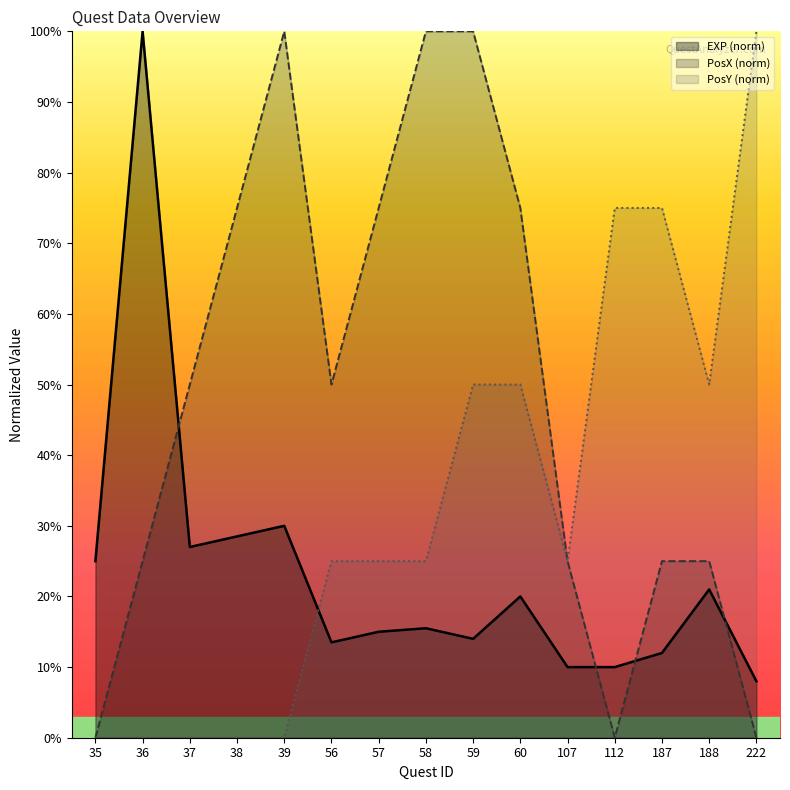

At which category is the sum across all series the highest?

59